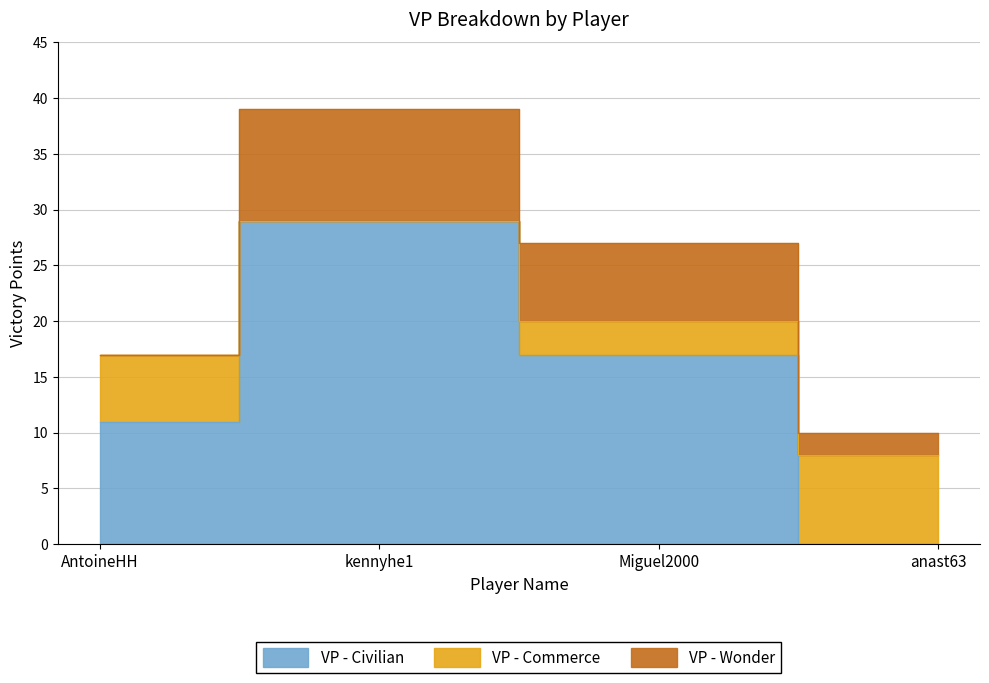

How many positive values does the VP - Civilian series have?

3